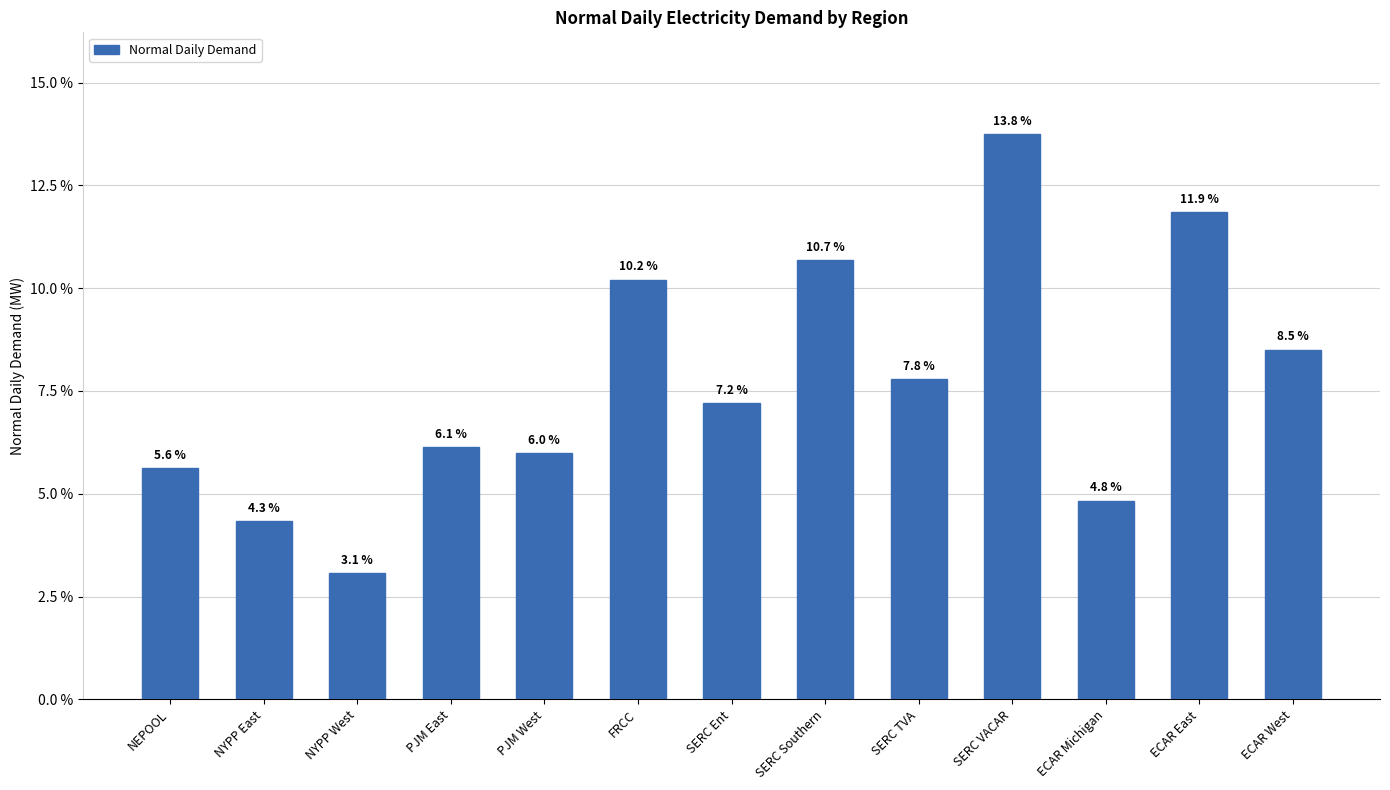

Reading left to right, transcribe all the data shown in this chart.

5.6	4.3	3.1	6.1	6.0	10.2	7.2	10.7	7.8	13.8	4.8	11.9	8.5